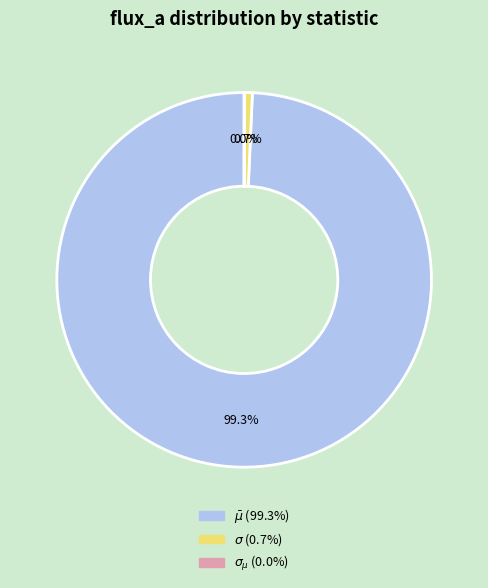

True or false: $\sigma$ accounts for 8% of the total.

False